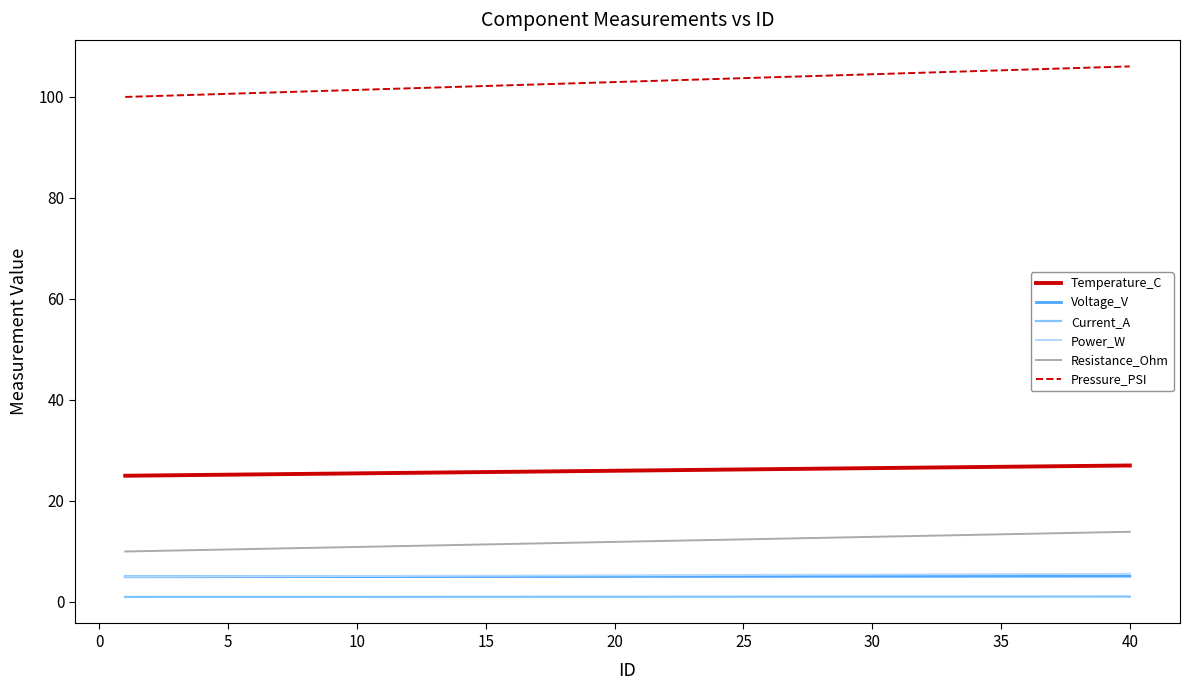

What is the greatest value displayed?

106.0